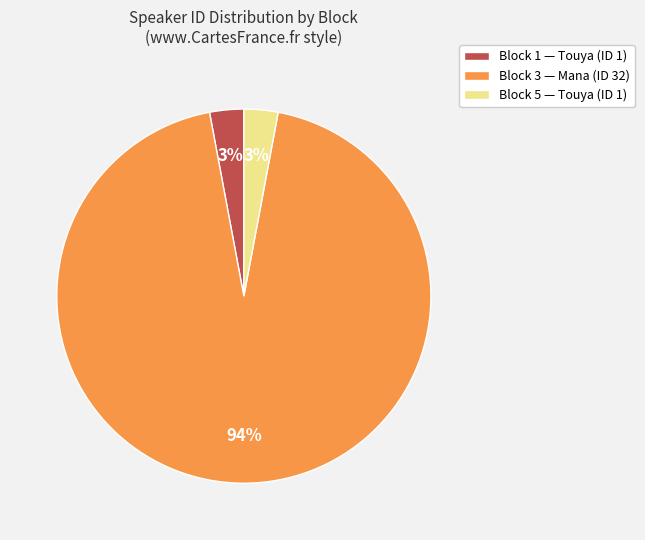

What percentage is the Block 3 — Mana (ID 32) slice, to the nearest percent?

94%